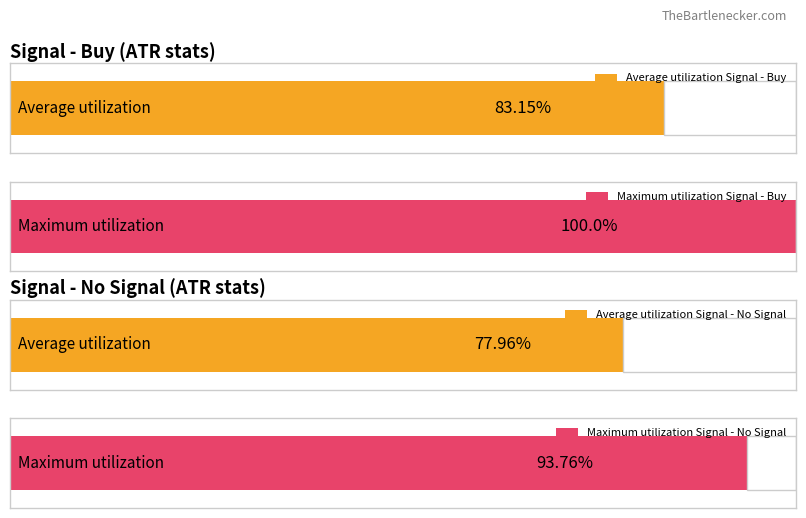

At ATR_6, list the series in order from largest to smallest.

Buy, No Signal